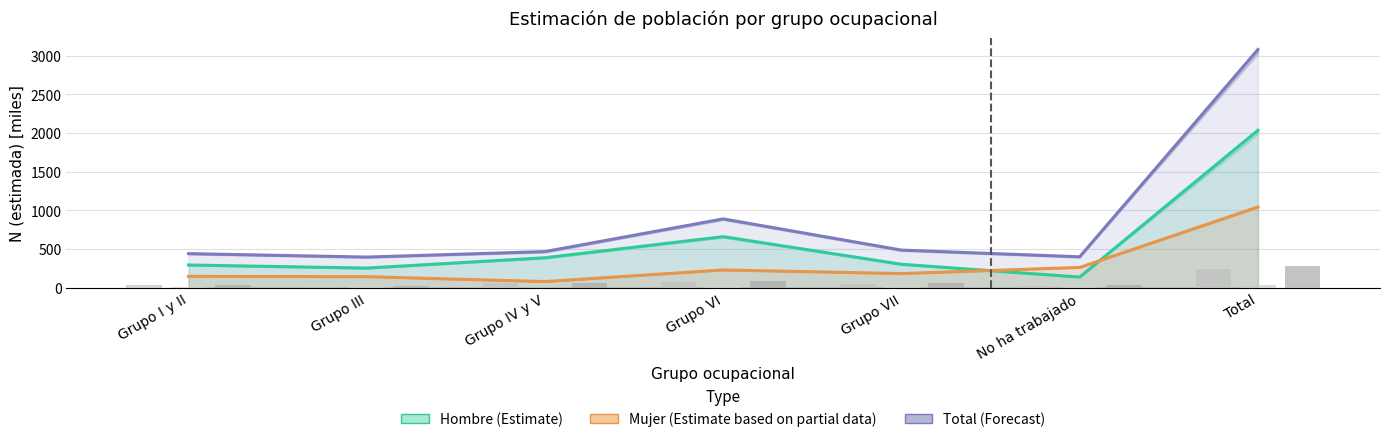

The value of Hombre (Estimate) at Total is 2034.4. True or false?

True